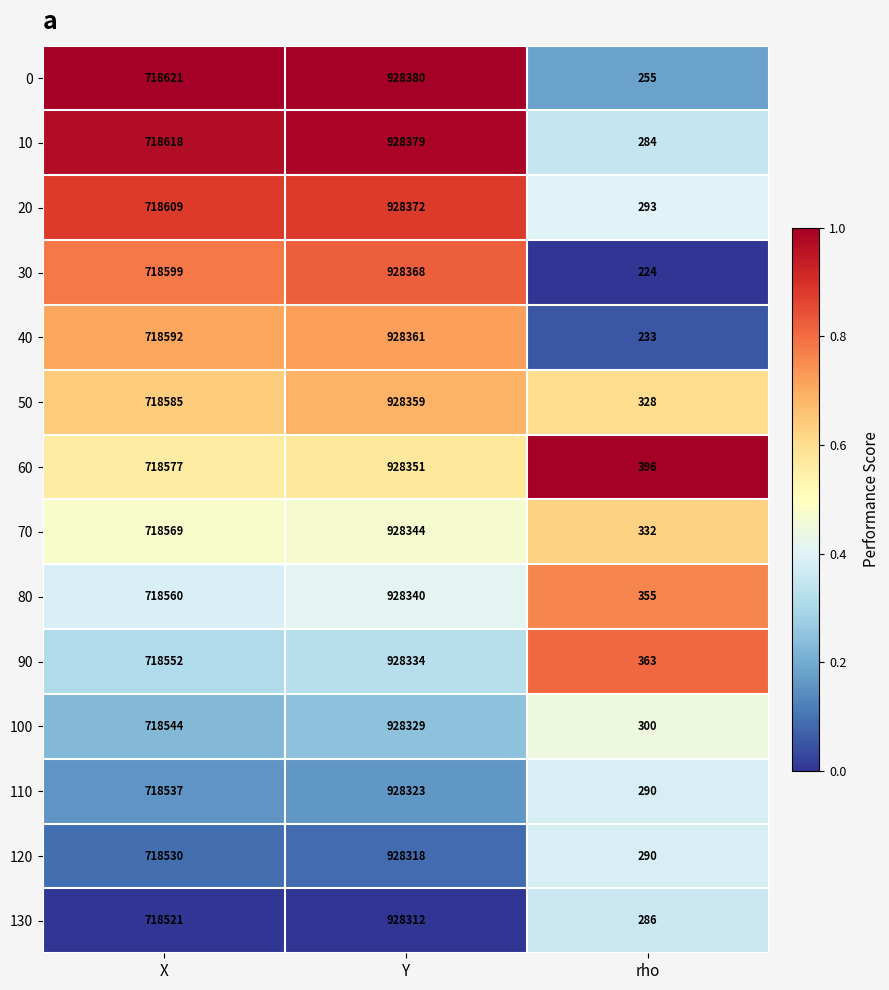

The 130 series shows 928312 at Y. True or false?

True